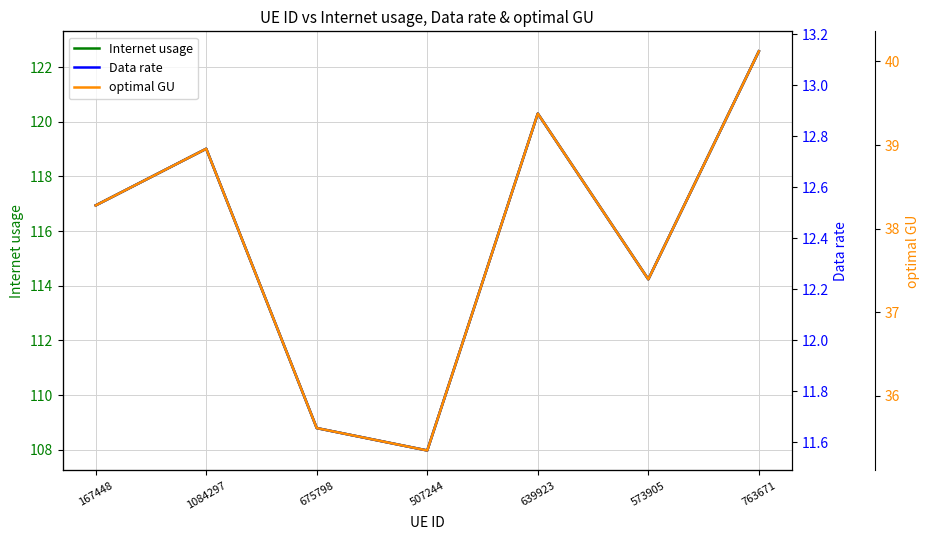

Rank the series by their maximum value, from highest to lowest.

Internet usage, optimal GU, Data rate